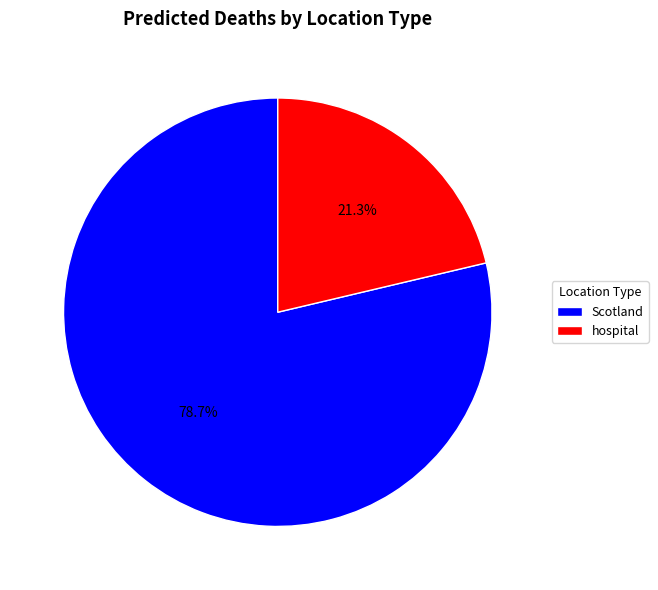

Is there a majority slice in this chart?

Yes